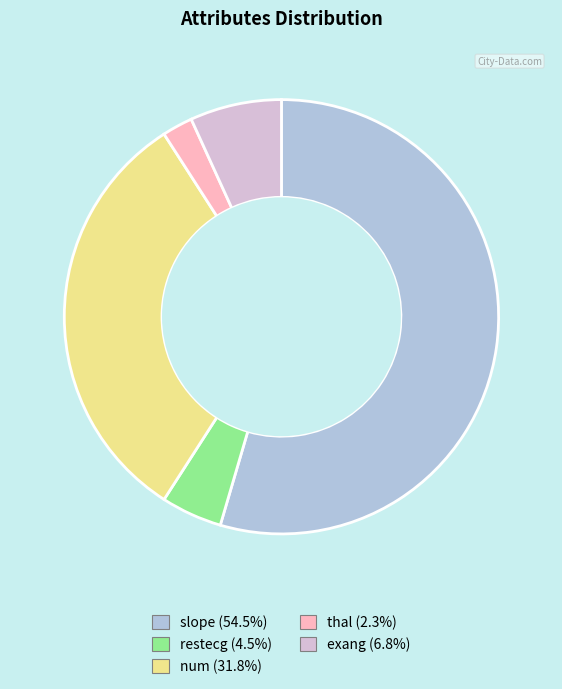

What is the majority slice?

slope